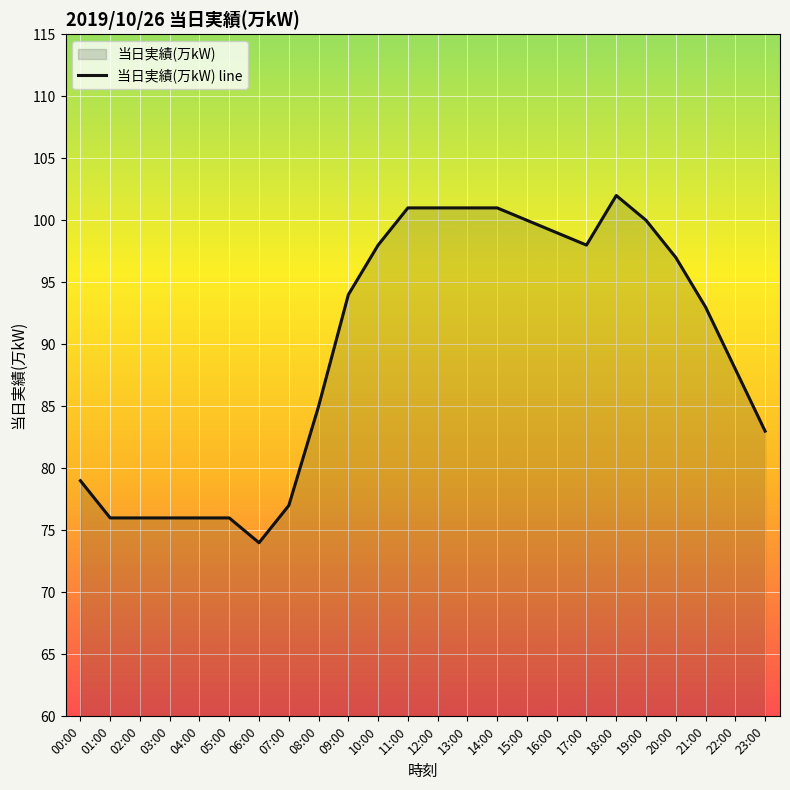

How many interior local valleys (lower than both neighbors) does the data have?

2